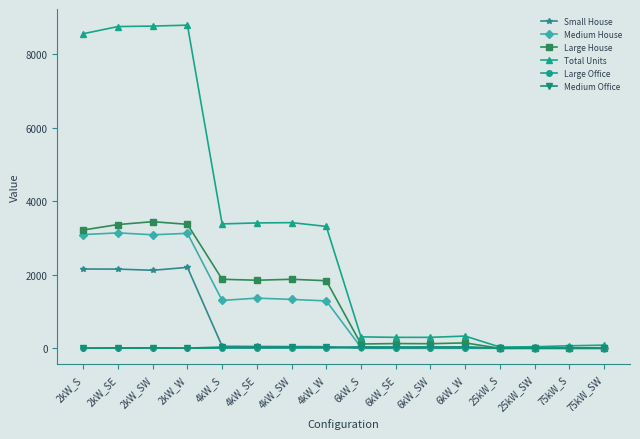

What is the spread (max minus min) of values at 25kW_SW?

43